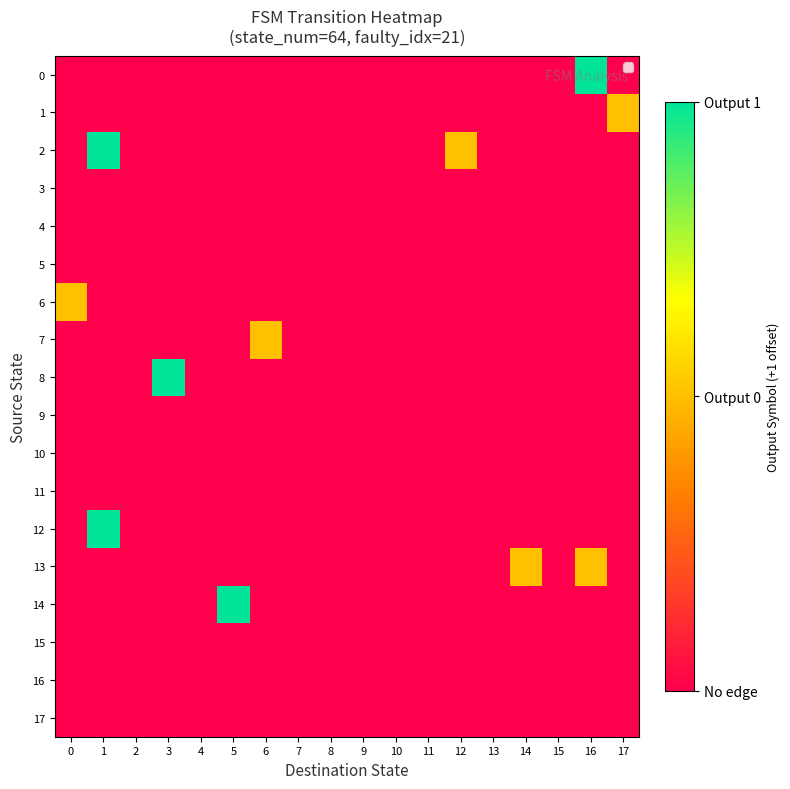

Reading left to right, what are all the values shown in this chart?

0: 0=0	1=0	2=0	3=0	4=0	5=0	6=0	7=0	8=0	9=0	10=0	11=0	12=0	13=0	14=0	15=0	16=2	17=0
1: 0=0	1=0	2=0	3=0	4=0	5=0	6=0	7=0	8=0	9=0	10=0	11=0	12=0	13=0	14=0	15=0	16=0	17=1
2: 0=0	1=2	2=0	3=0	4=0	5=0	6=0	7=0	8=0	9=0	10=0	11=0	12=1	13=0	14=0	15=0	16=0	17=0
3: 0=0	1=0	2=0	3=0	4=0	5=0	6=0	7=0	8=0	9=0	10=0	11=0	12=0	13=0	14=0	15=0	16=0	17=0
4: 0=0	1=0	2=0	3=0	4=0	5=0	6=0	7=0	8=0	9=0	10=0	11=0	12=0	13=0	14=0	15=0	16=0	17=0
5: 0=0	1=0	2=0	3=0	4=0	5=0	6=0	7=0	8=0	9=0	10=0	11=0	12=0	13=0	14=0	15=0	16=0	17=0
6: 0=1	1=0	2=0	3=0	4=0	5=0	6=0	7=0	8=0	9=0	10=0	11=0	12=0	13=0	14=0	15=0	16=0	17=0
7: 0=0	1=0	2=0	3=0	4=0	5=0	6=1	7=0	8=0	9=0	10=0	11=0	12=0	13=0	14=0	15=0	16=0	17=0
8: 0=0	1=0	2=0	3=2	4=0	5=0	6=0	7=0	8=0	9=0	10=0	11=0	12=0	13=0	14=0	15=0	16=0	17=0
9: 0=0	1=0	2=0	3=0	4=0	5=0	6=0	7=0	8=0	9=0	10=0	11=0	12=0	13=0	14=0	15=0	16=0	17=0
10: 0=0	1=0	2=0	3=0	4=0	5=0	6=0	7=0	8=0	9=0	10=0	11=0	12=0	13=0	14=0	15=0	16=0	17=0
11: 0=0	1=0	2=0	3=0	4=0	5=0	6=0	7=0	8=0	9=0	10=0	11=0	12=0	13=0	14=0	15=0	16=0	17=0
12: 0=0	1=2	2=0	3=0	4=0	5=0	6=0	7=0	8=0	9=0	10=0	11=0	12=0	13=0	14=0	15=0	16=0	17=0
13: 0=0	1=0	2=0	3=0	4=0	5=0	6=0	7=0	8=0	9=0	10=0	11=0	12=0	13=0	14=1	15=0	16=1	17=0
14: 0=0	1=0	2=0	3=0	4=0	5=2	6=0	7=0	8=0	9=0	10=0	11=0	12=0	13=0	14=0	15=0	16=0	17=0
15: 0=0	1=0	2=0	3=0	4=0	5=0	6=0	7=0	8=0	9=0	10=0	11=0	12=0	13=0	14=0	15=0	16=0	17=0
16: 0=0	1=0	2=0	3=0	4=0	5=0	6=0	7=0	8=0	9=0	10=0	11=0	12=0	13=0	14=0	15=0	16=0	17=0
17: 0=0	1=0	2=0	3=0	4=0	5=0	6=0	7=0	8=0	9=0	10=0	11=0	12=0	13=0	14=0	15=0	16=0	17=0